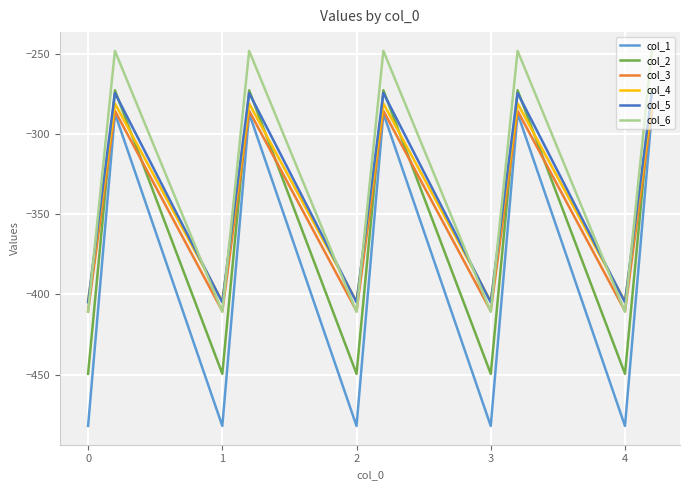

What is the lowest value of the col_1 series?

-482.0